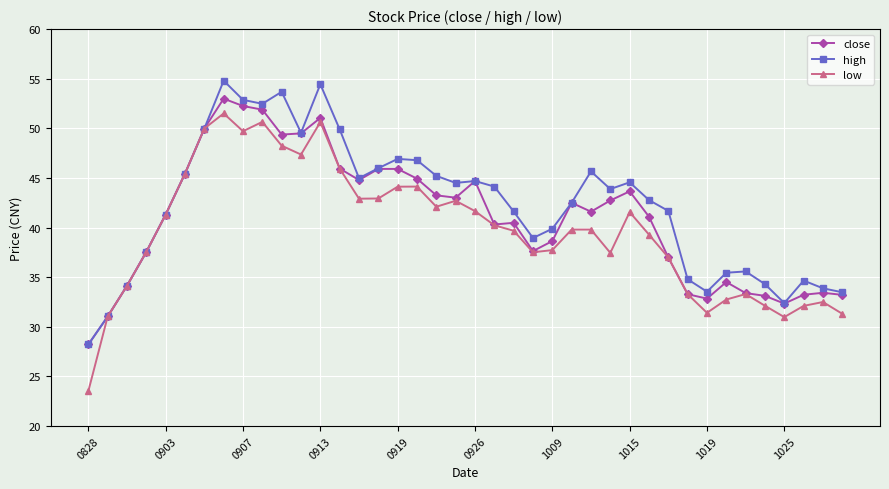

What is the minimum value for high?

28.2